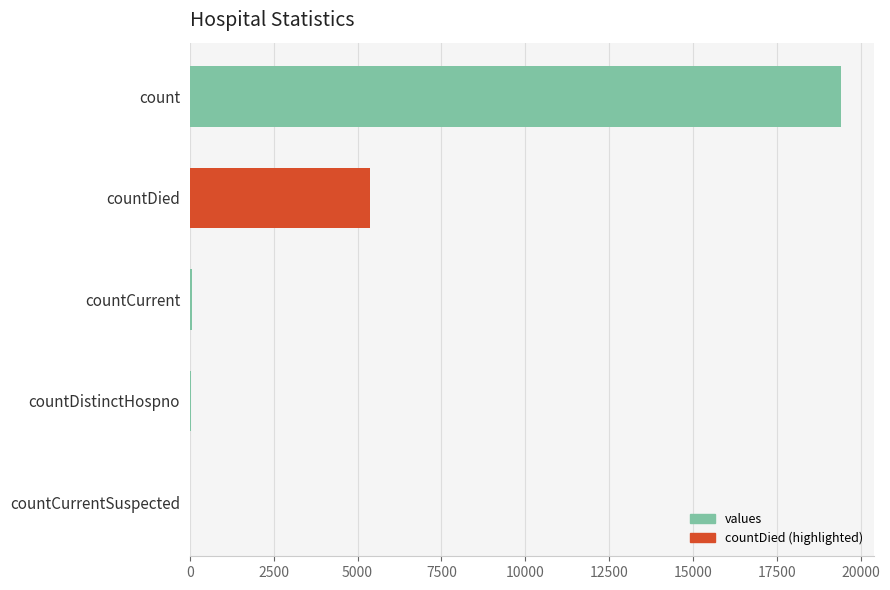

True or false: the data shows 5357 at countDied.

True